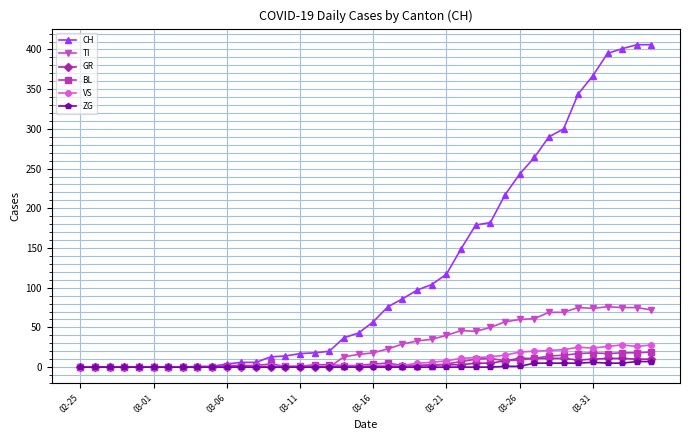

Which series has the widest spread of values?

CH